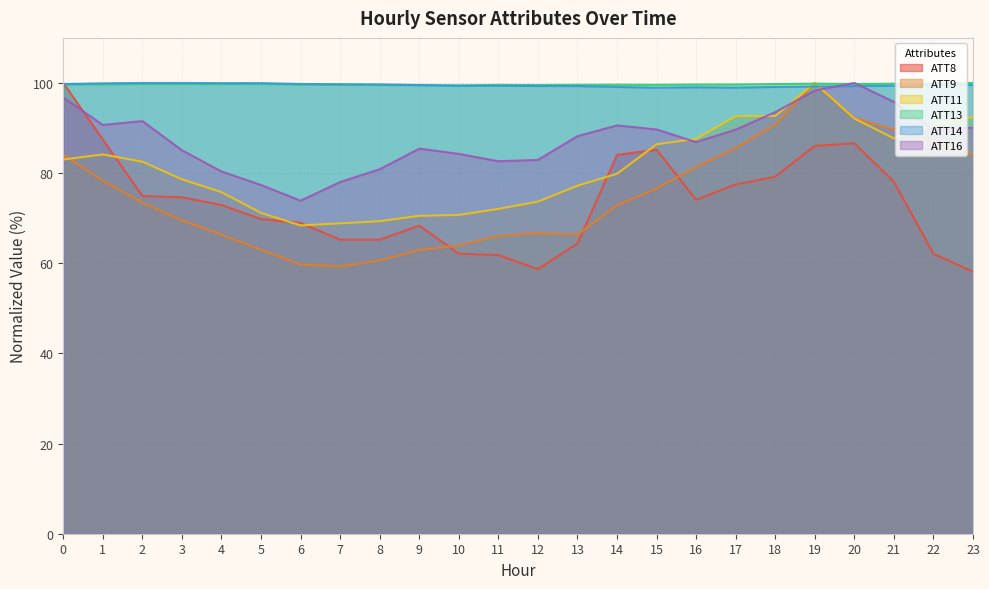

Which category has the highest value in the ATT14 series?

2